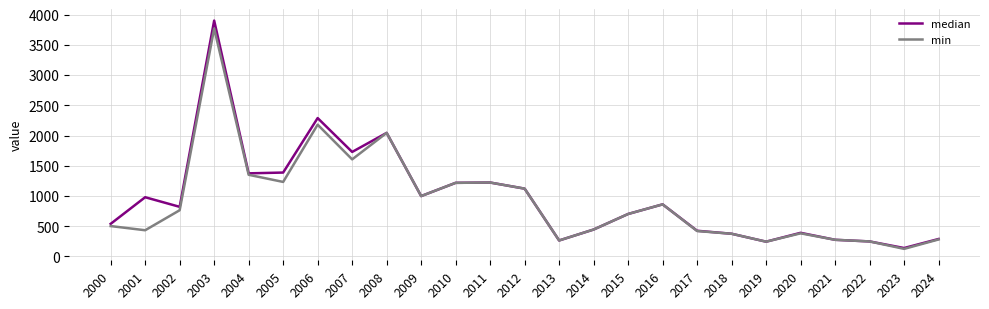

Which series has the largest total across all categories?

median